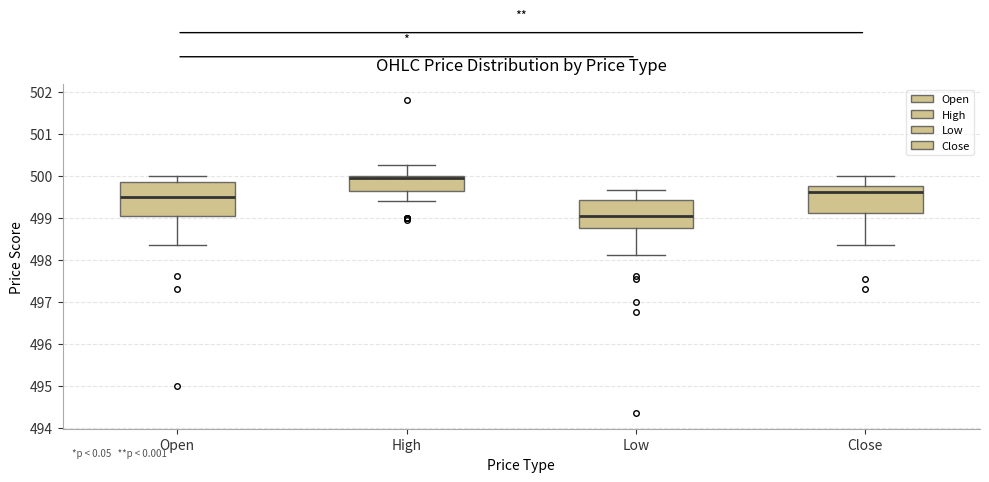

Which box is the tallest, from its lower edge to its upper edge?

Open